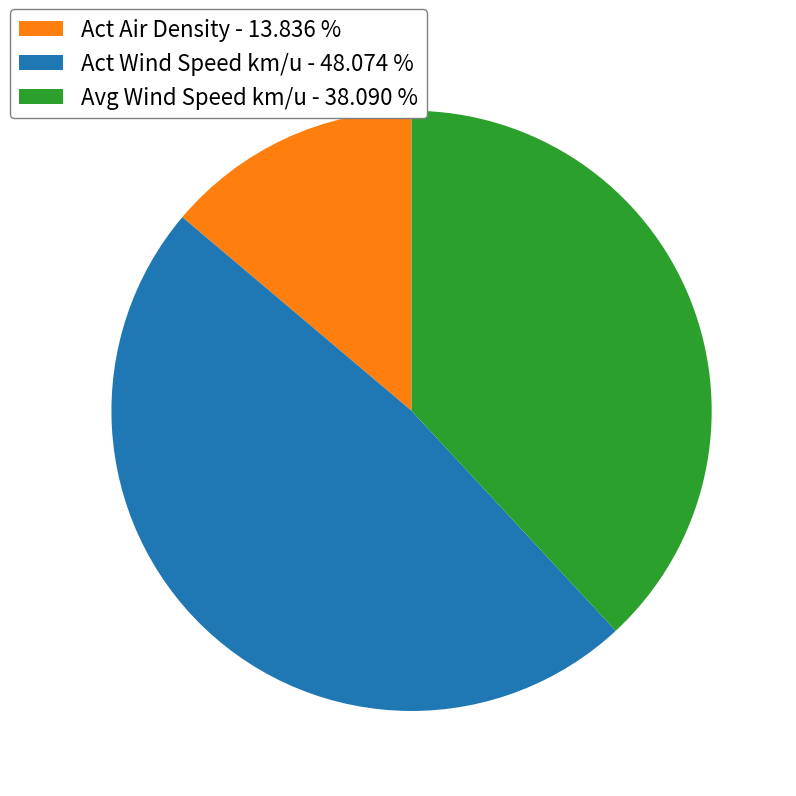

Does Avg Wind Speed km/u represent more than half of the total?

No